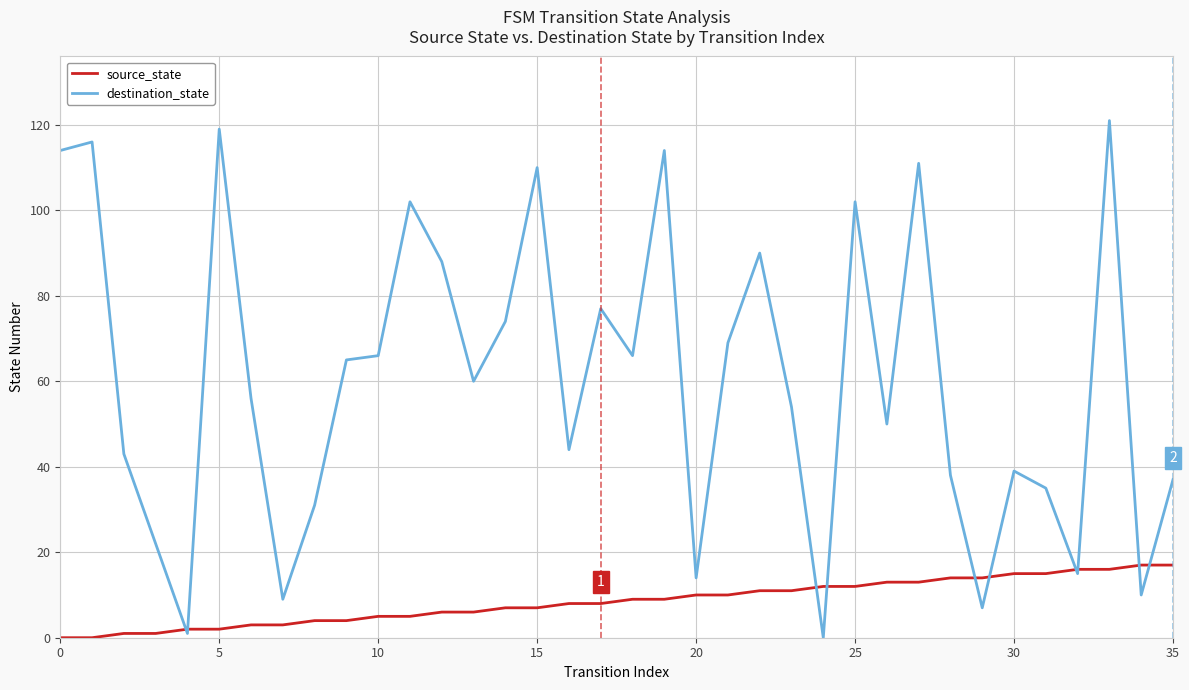

True or false: destination_state and source_state cross at least once.

True